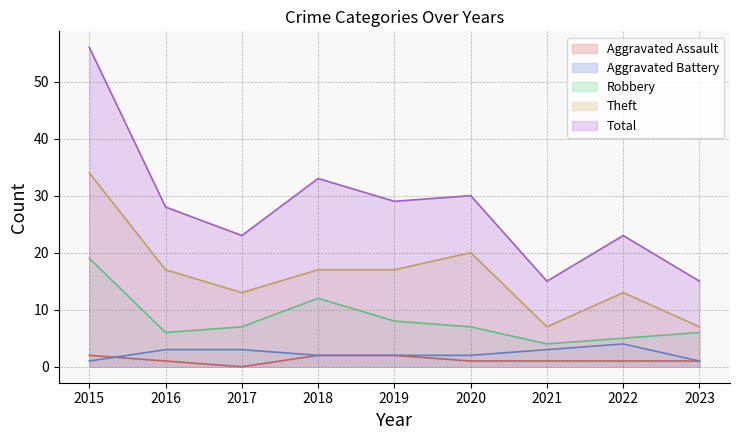

What is the value of the Theft point at the 9th from the left?

7